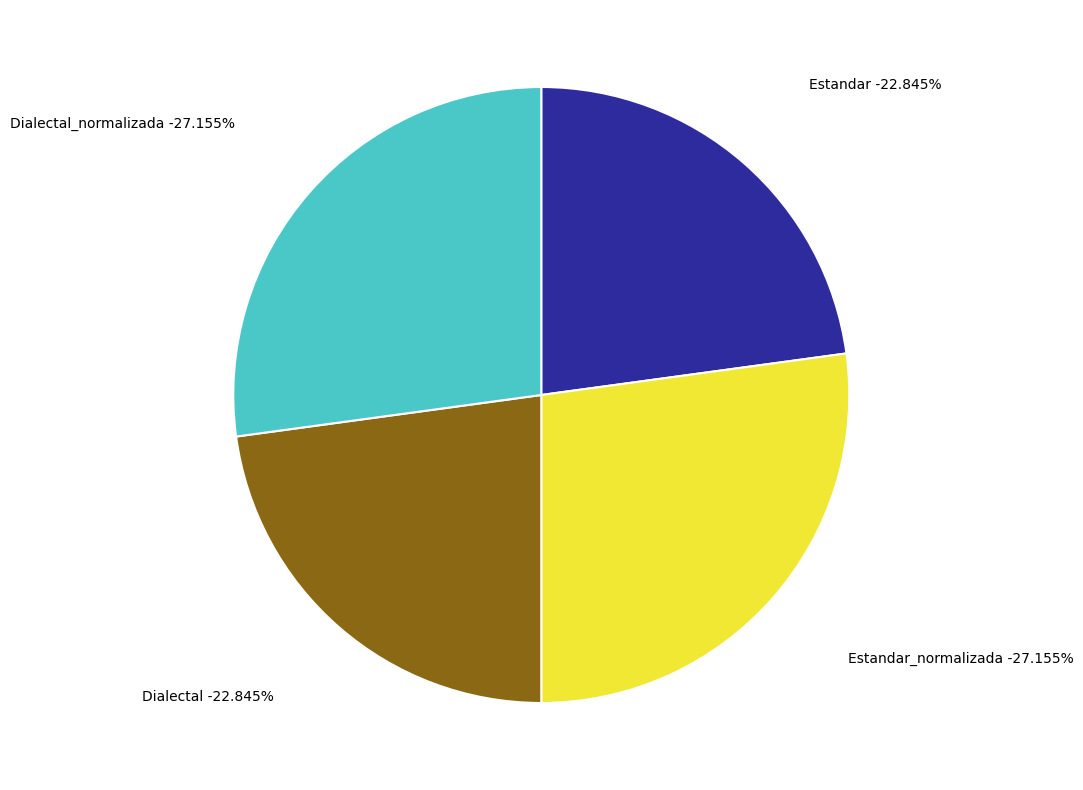

To the nearest percent, what portion does Dialectal_normalizada represent?

27%